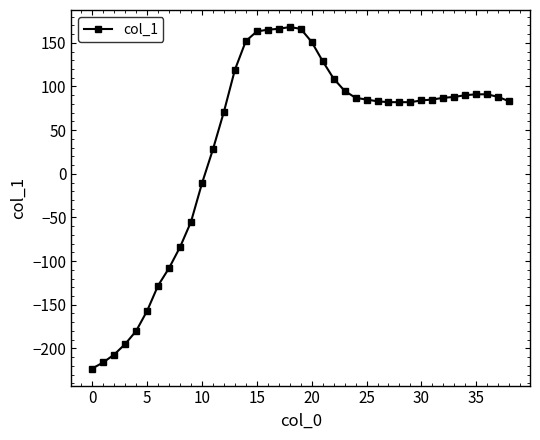

What is the value of the 22nd point from the left?

129